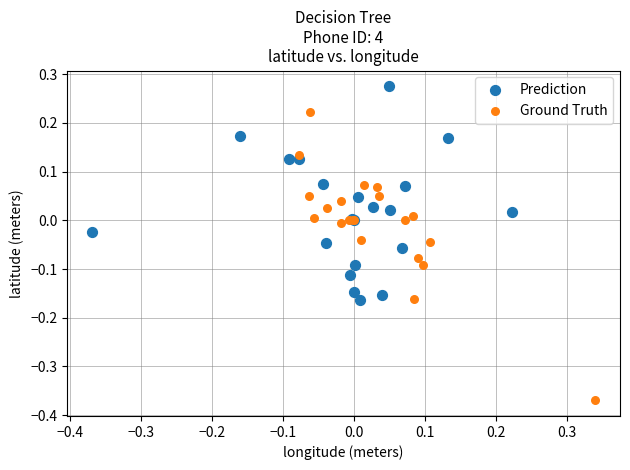

Which series reaches the minimum Y coordinate?

Ground Truth